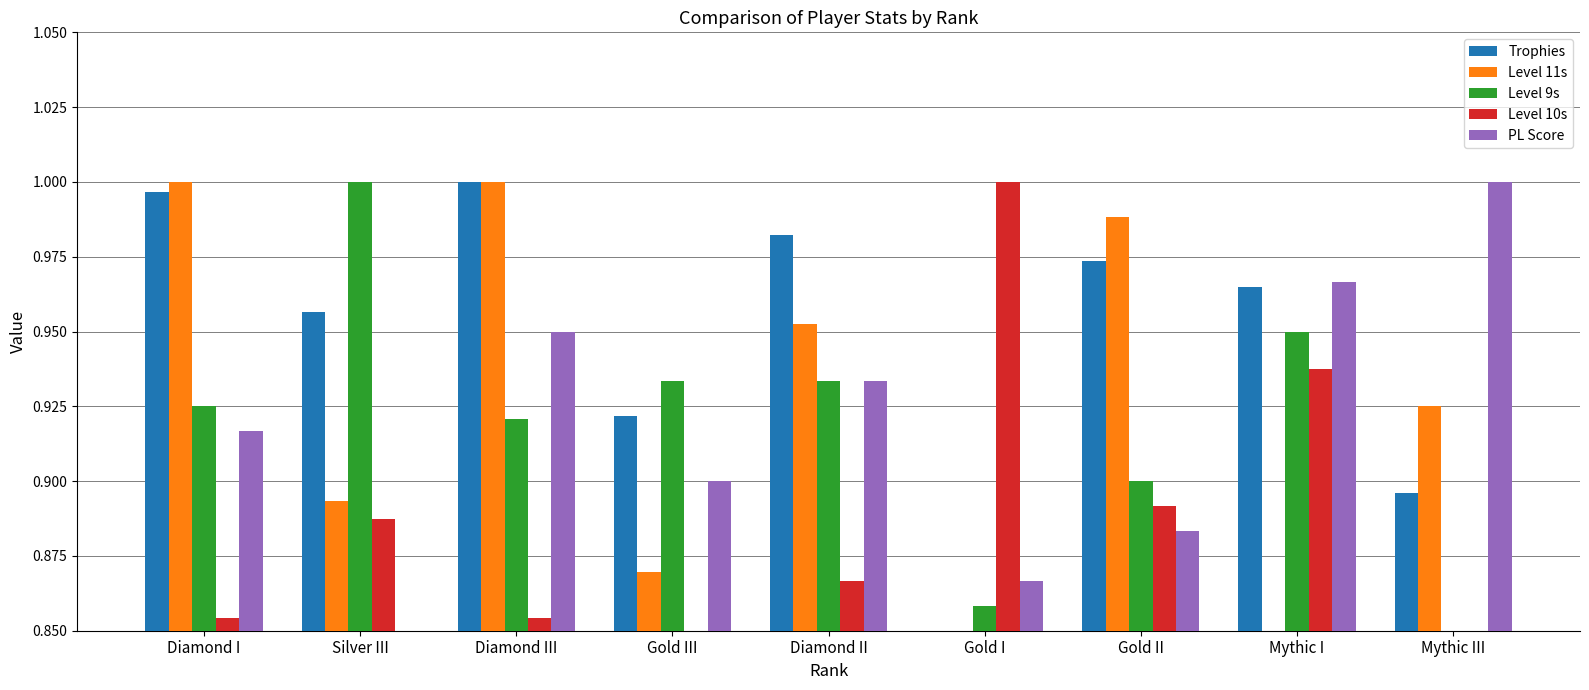

Rank the series at Gold II from lowest to highest value.

PL Score, Level 10s, Level 9s, Trophies, Level 11s